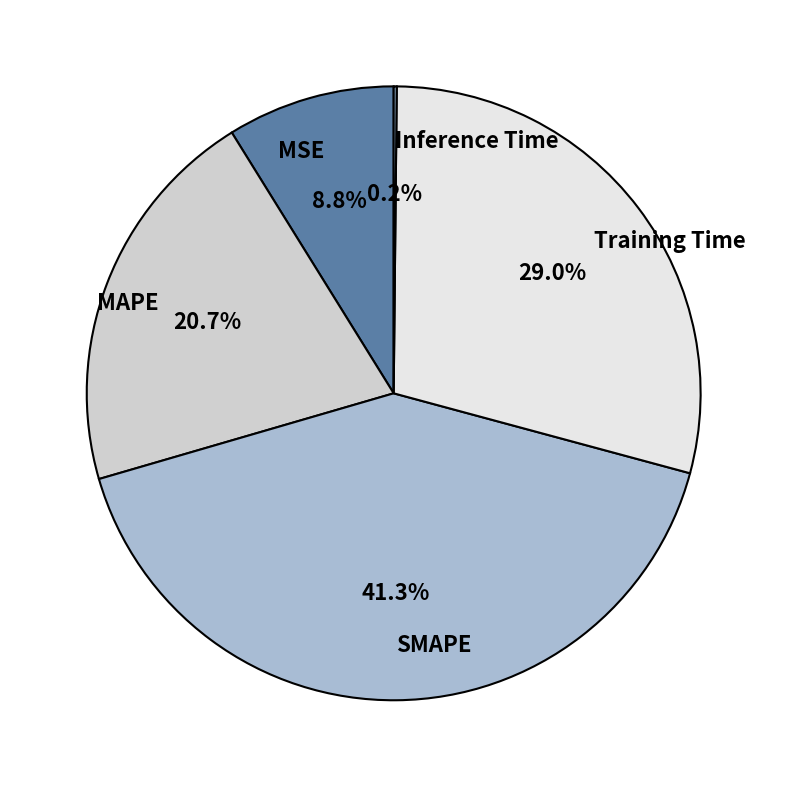

Which slice is the largest?

SMAPE